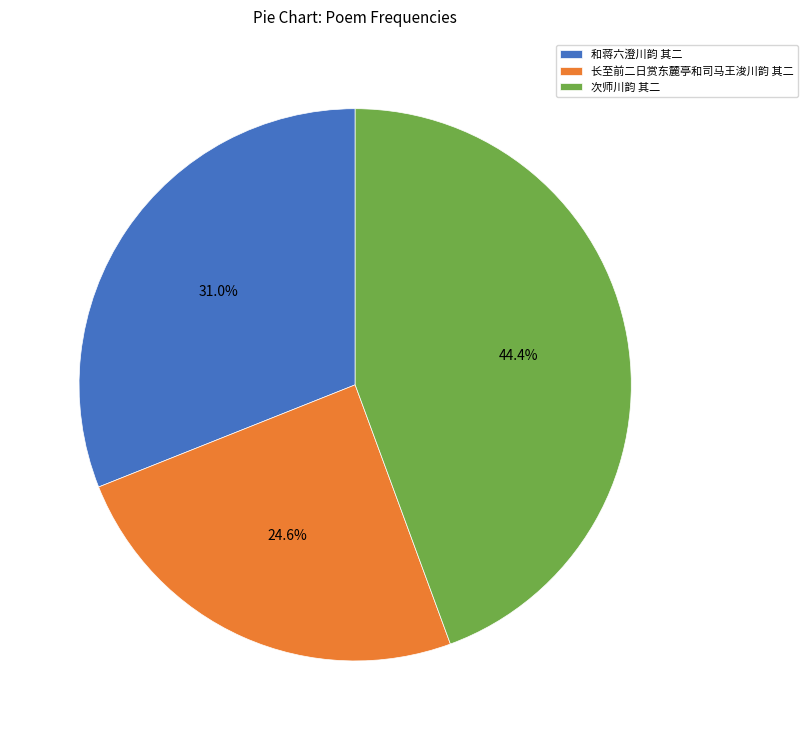

Does 次师川韵 其二 represent more than half of the total?

No